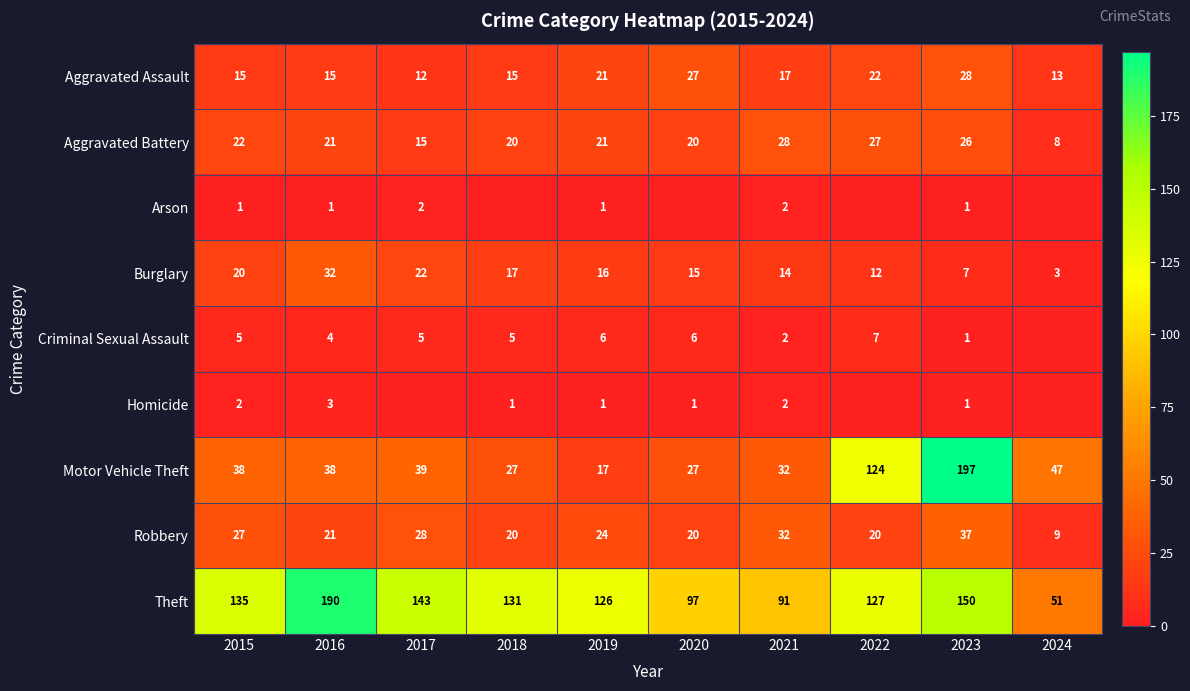

At which label does Robbery reach its peak?

2023